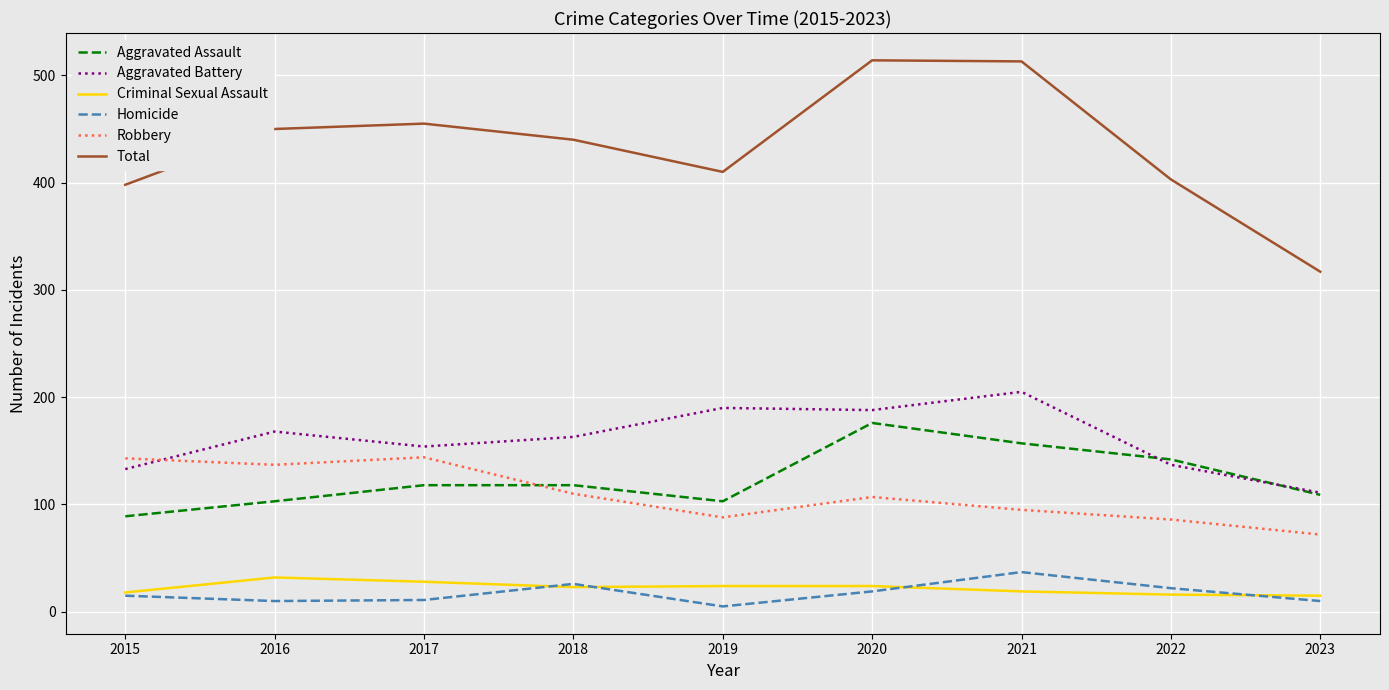

True or false: Total and Robbery cross at least once.

False